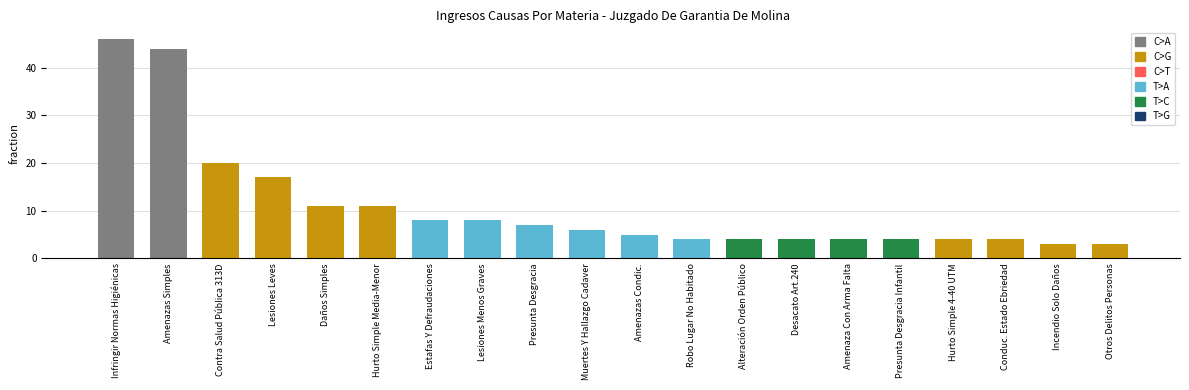

What is the label of the 5th bar from the left?

Daños Simples